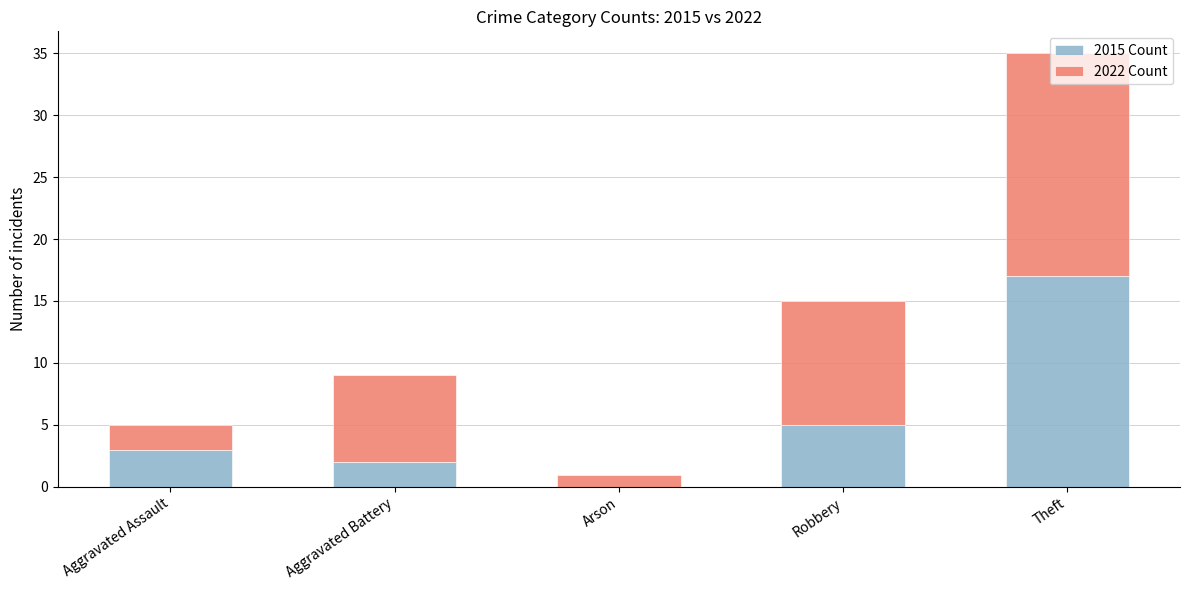

What is the difference between the 2015 Count values at Aggravated Assault and Aggravated Battery?

1